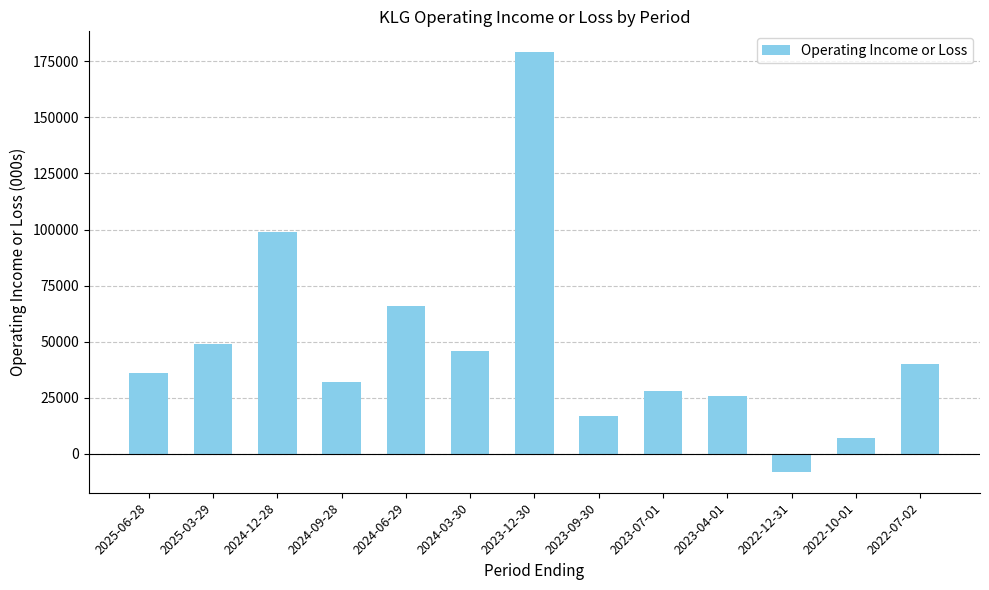

What is the label of the 4th bar from the left?

2024-09-28